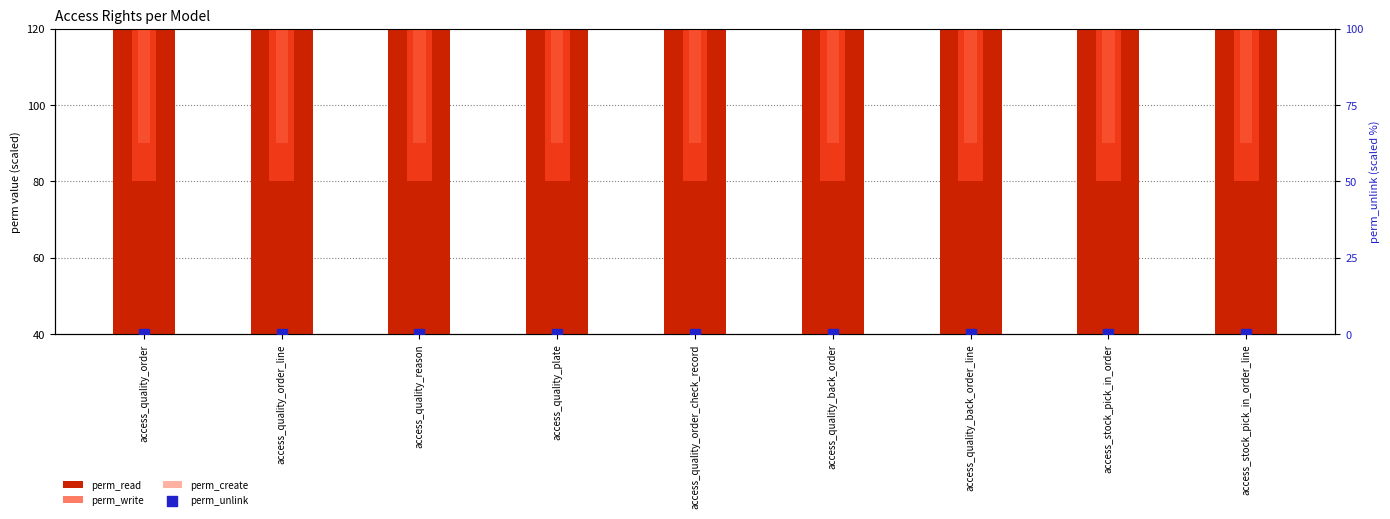

Is the value of perm_create at access_quality_order_check_record greater than the value of perm_unlink at access_quality_reason?

Yes